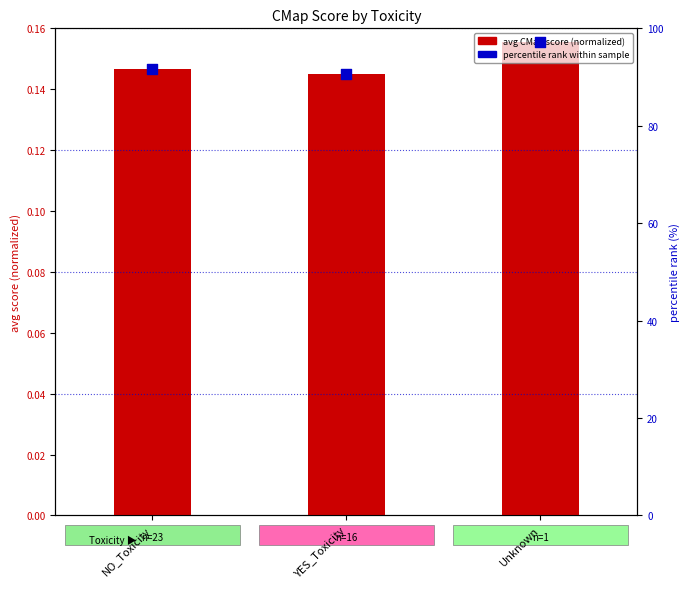

What are all the series names shown in the legend?

avg CMap score (normalized), percentile rank within sample